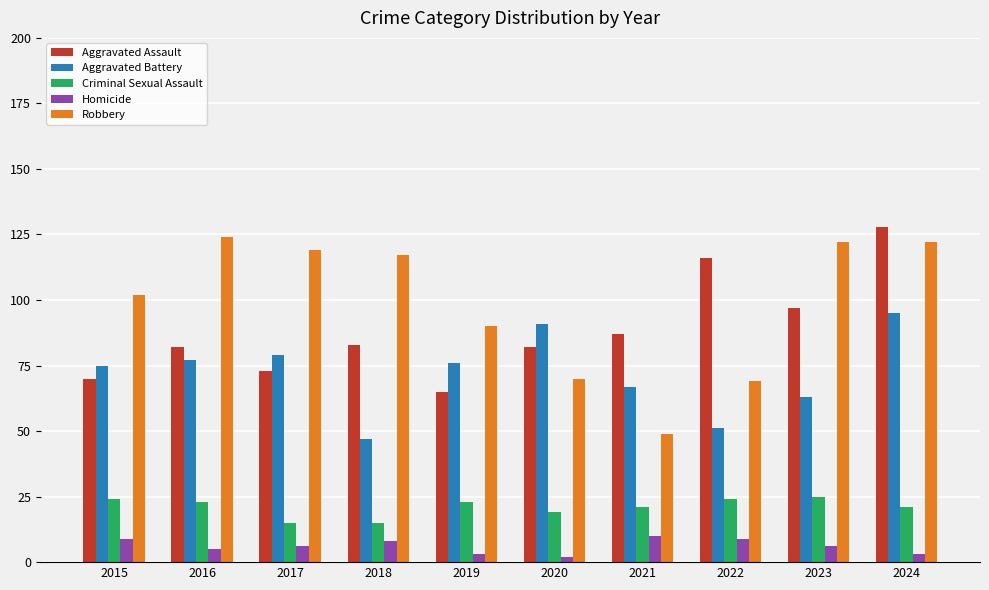

Read the Aggravated Assault value at 2015.

70